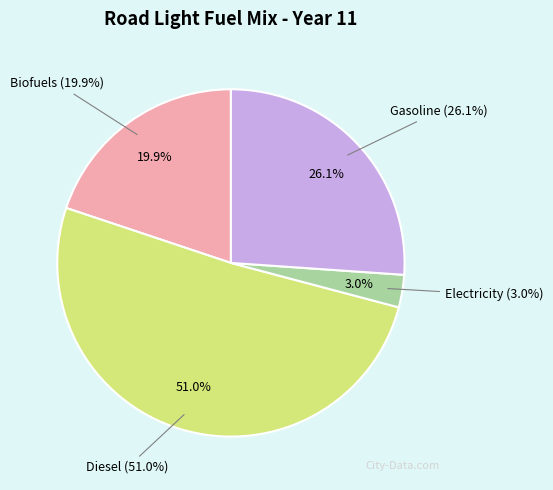

To the nearest percent, what is the difference between the frac_trns_fuelmix_road_light_diesel and frac_trns_fuelmix_road_light_electricity slice percentages?

48%